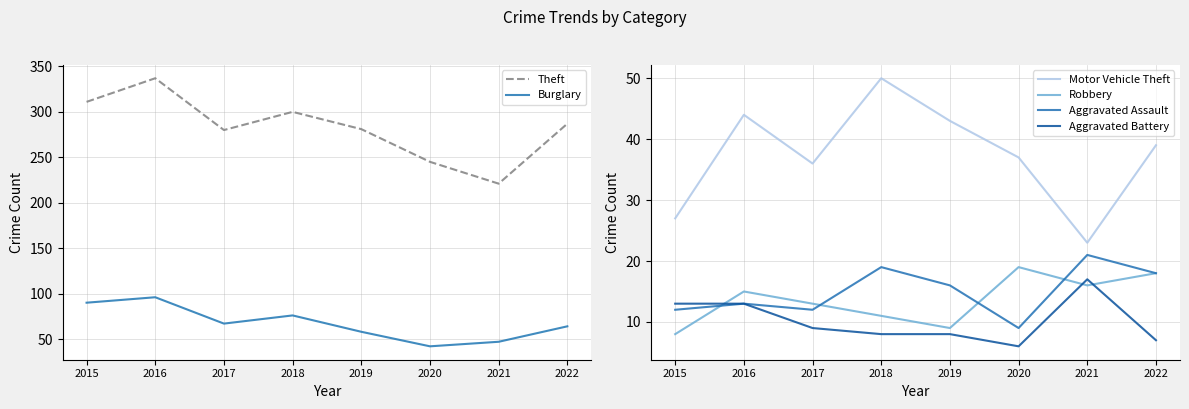

What is the total value across all series at 2017?

417